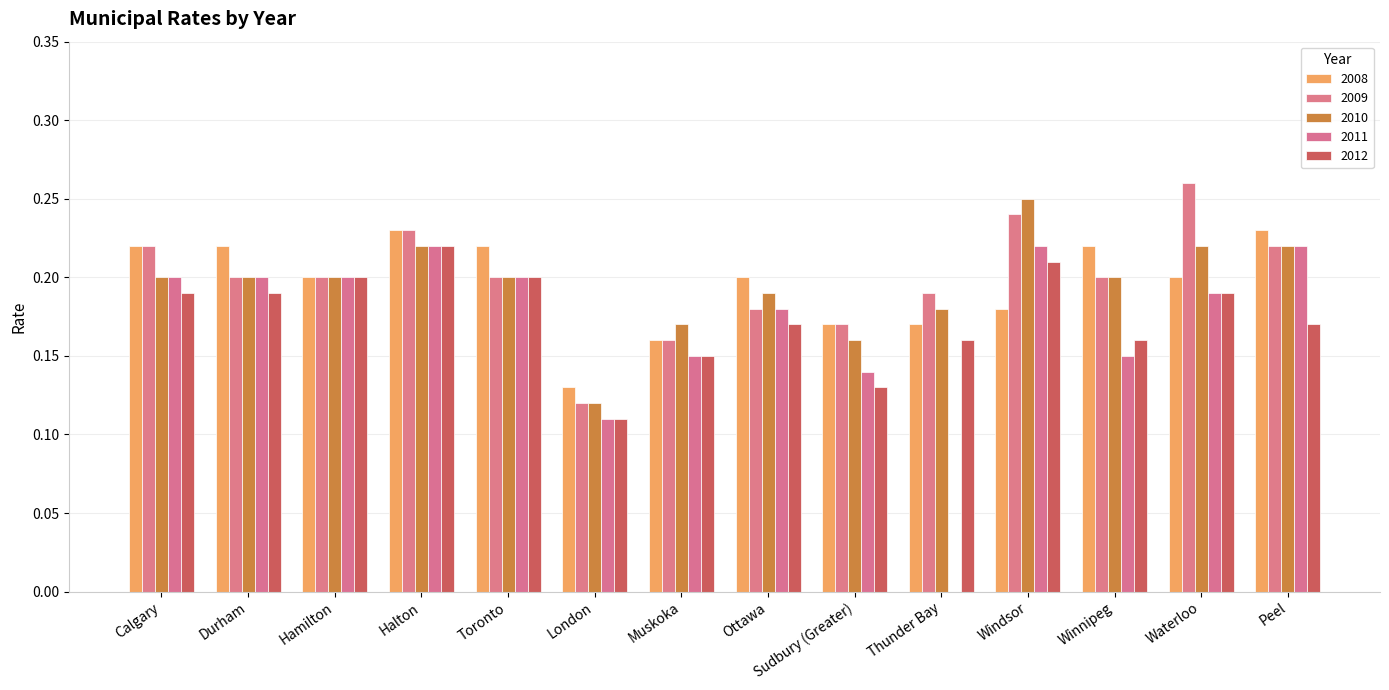

What is the difference between the maximum and minimum values in the 2012 series?

0.1